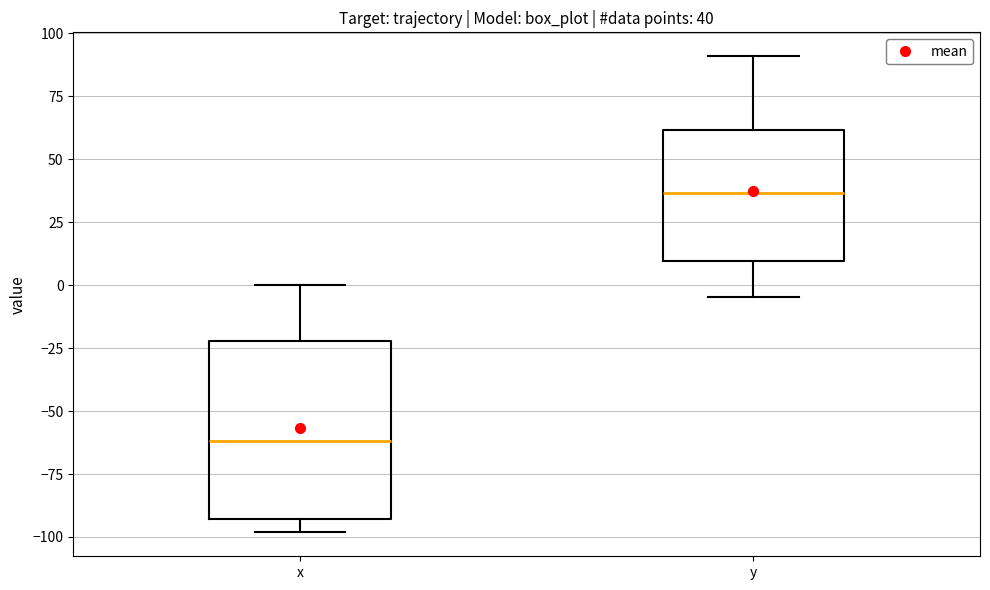

Which box is the tallest, from its lower edge to its upper edge?

x